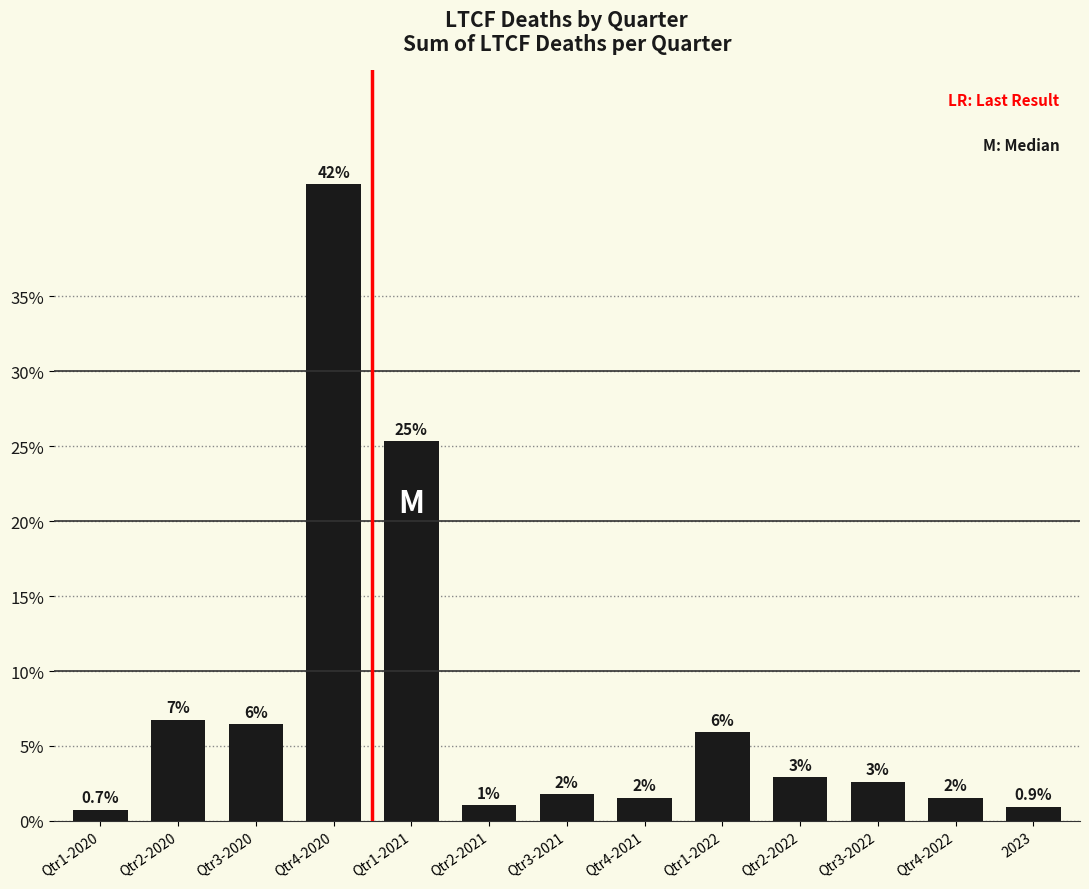

Reading left to right, extract all data points from this chart.

0.0	0.1	0.1	0.4	0.3	0.0	0.0	0.0	0.1	0.0	0.0	0.0	0.0